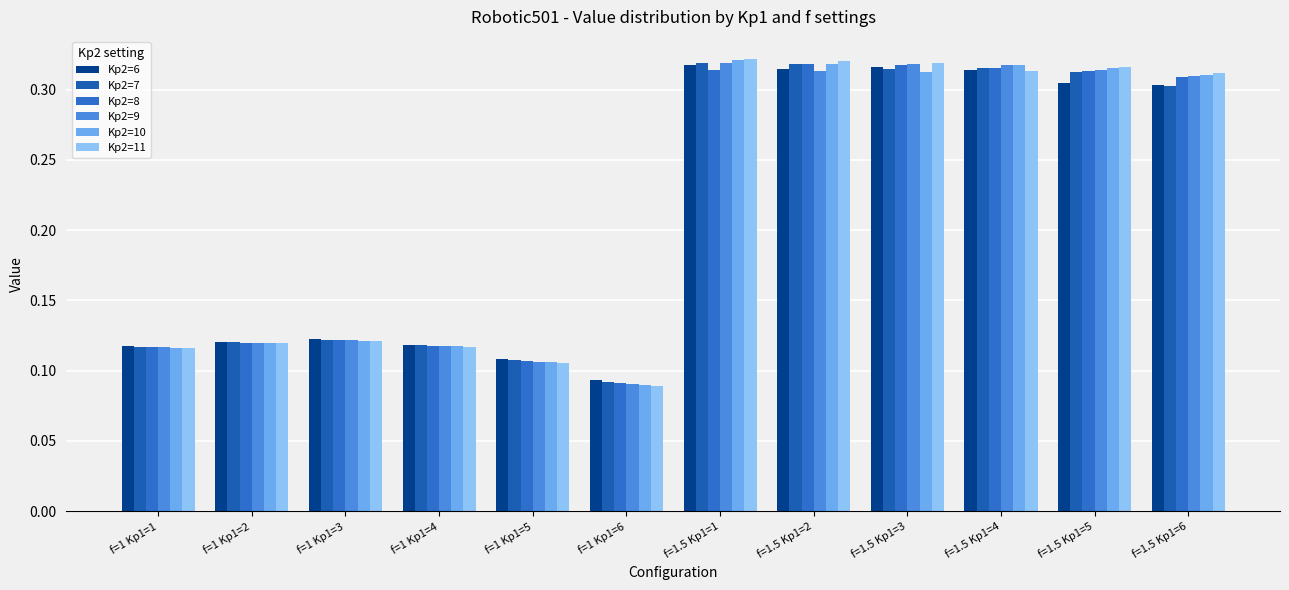

The value of Kp2=9 at f=1.5 Kp1=2 is 0.3. True or false?

True